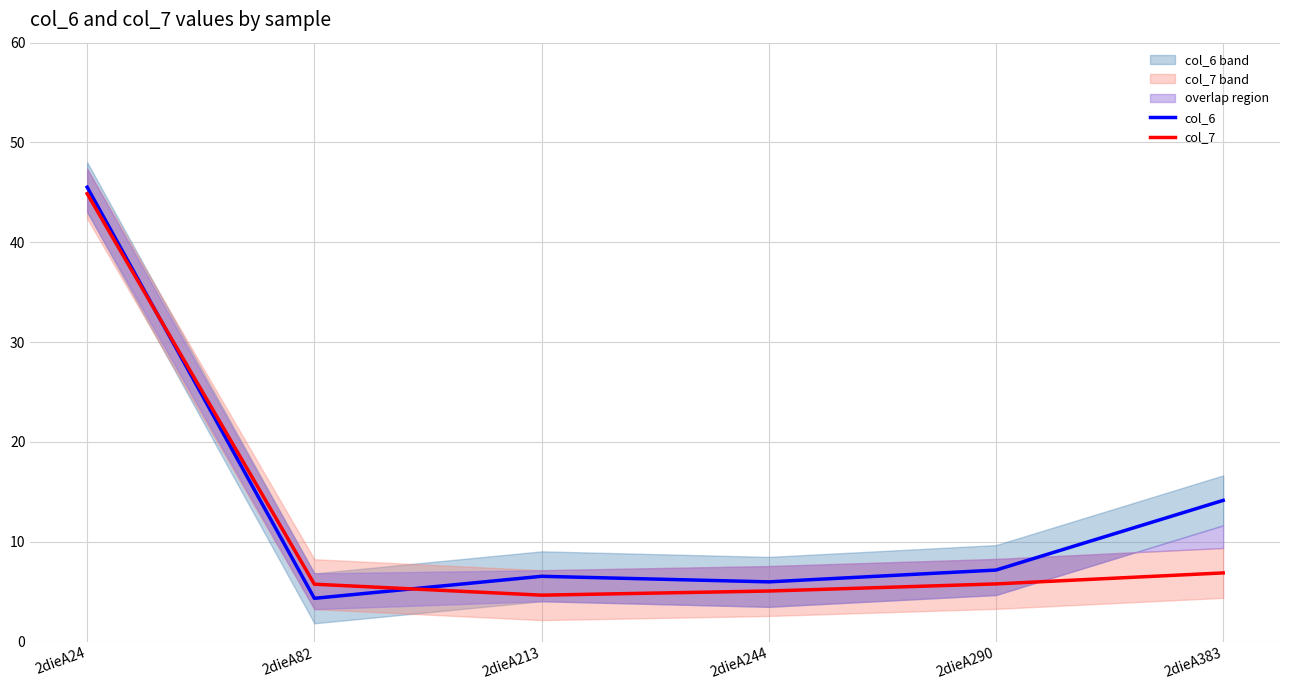

How many interior local valleys does the col_7 series have?

1